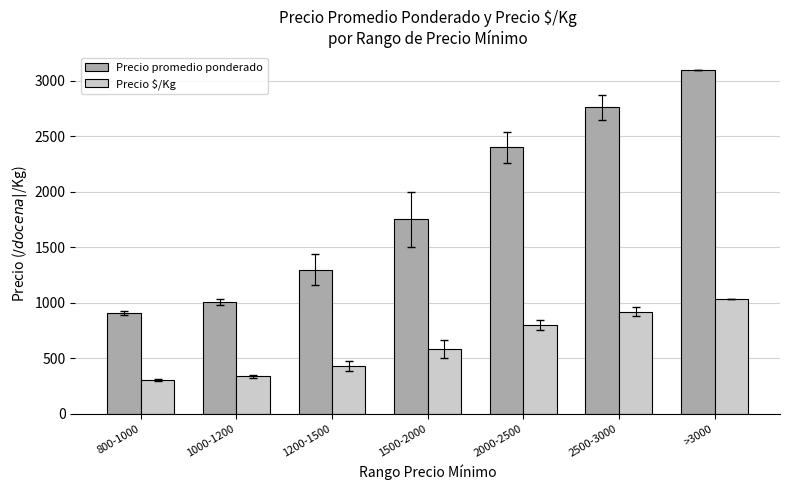

At which label does Precio $/Kg reach its minimum?

800-1000